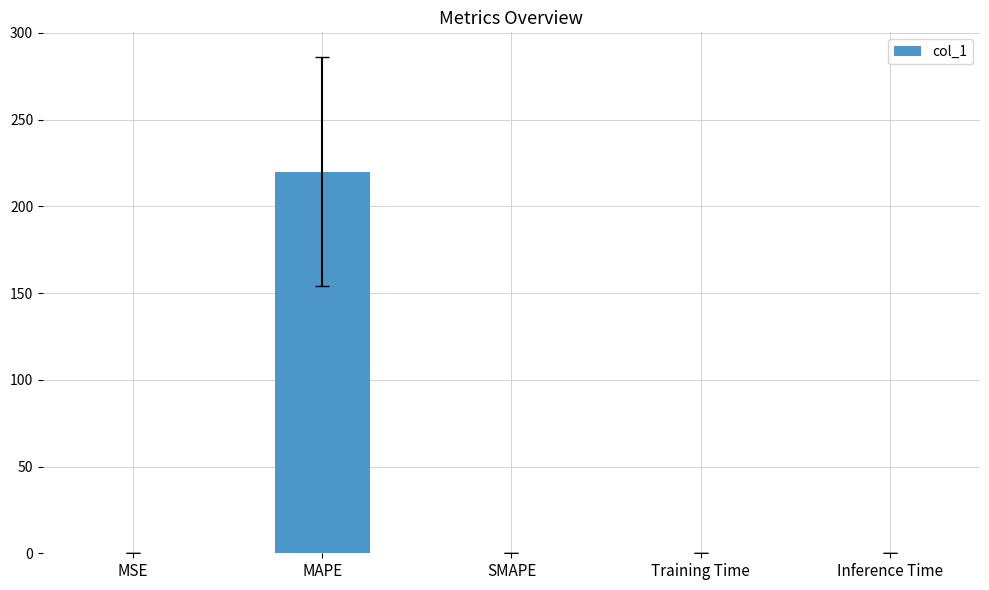

What is the sum of all values?

220.0